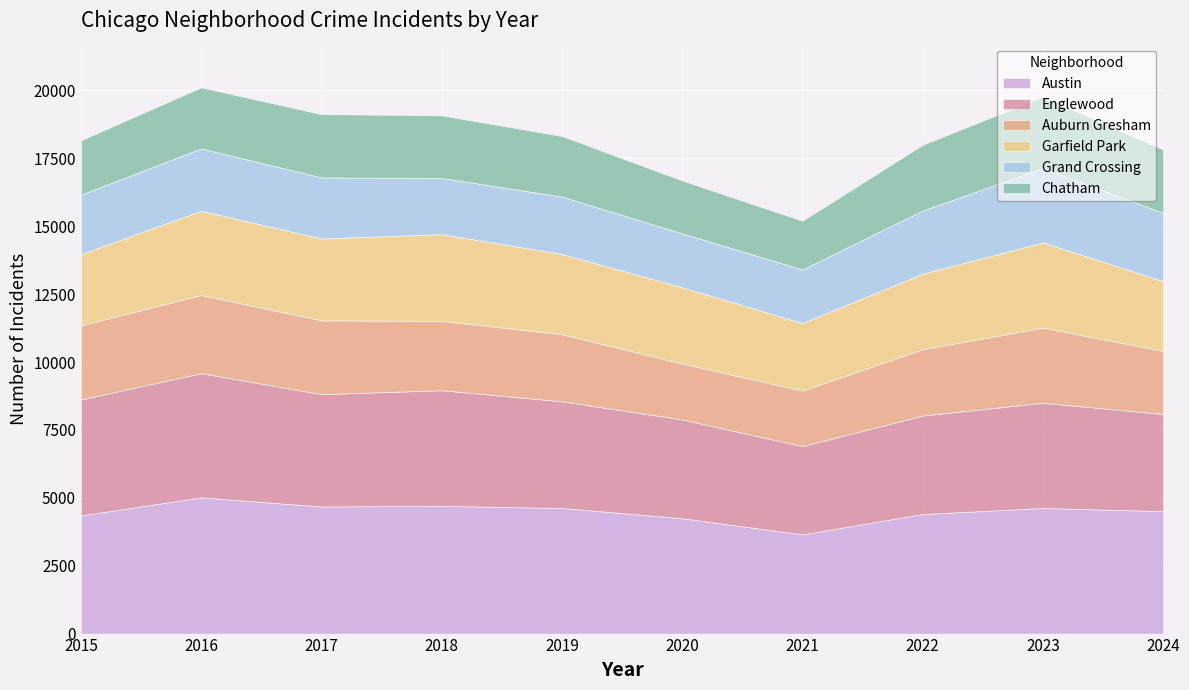

Is the value of Garfield Park at 2020 greater than the value of Auburn Gresham at 2024?

Yes